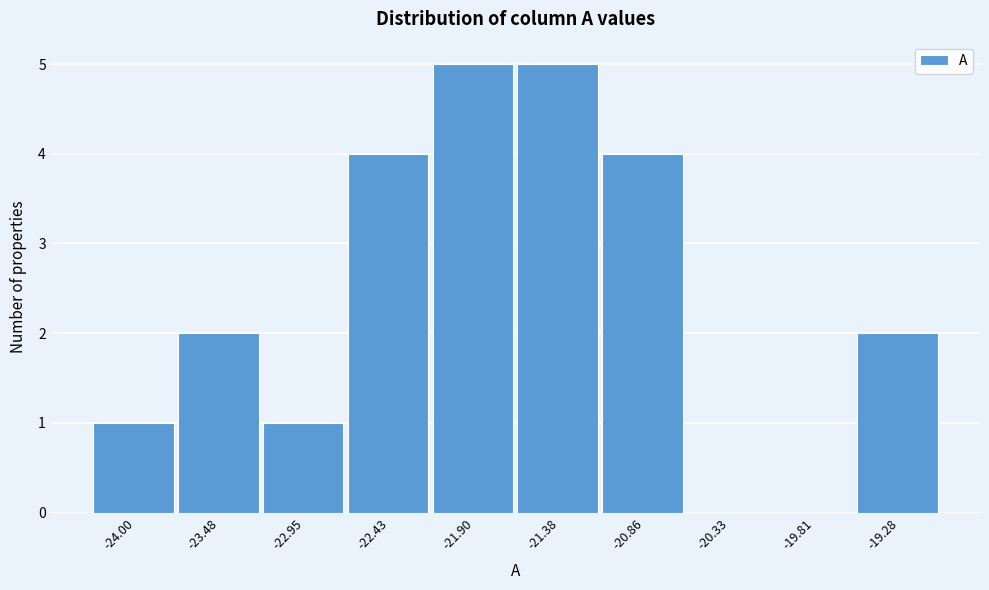

Reading left to right, list all the values displayed in this chart.

-24.00=1	-23.48=2	-22.95=1	-22.43=4	-21.90=5	-21.38=5	-20.86=4	-20.33=0	-19.81=0	-19.28=2